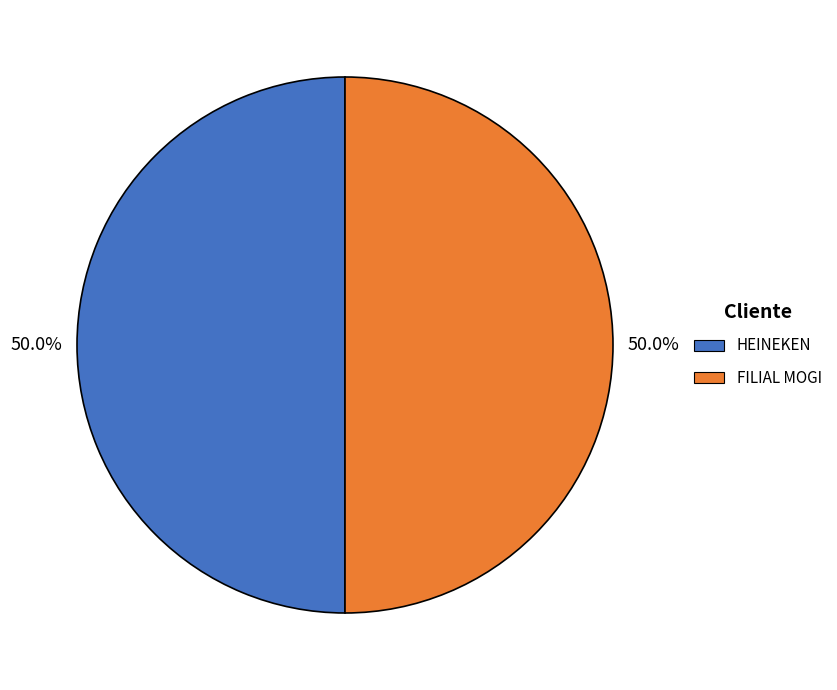

To the nearest percent, what is the average slice percentage?

50%